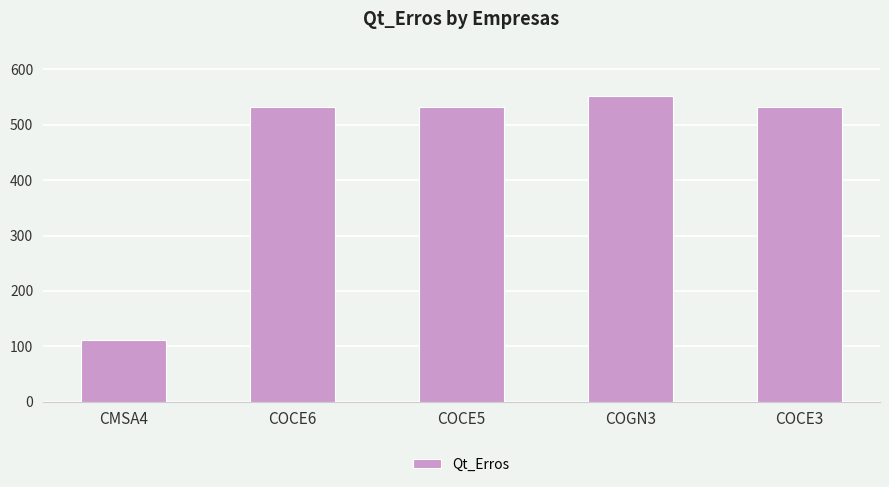

Count the number of data series in this chart.

1